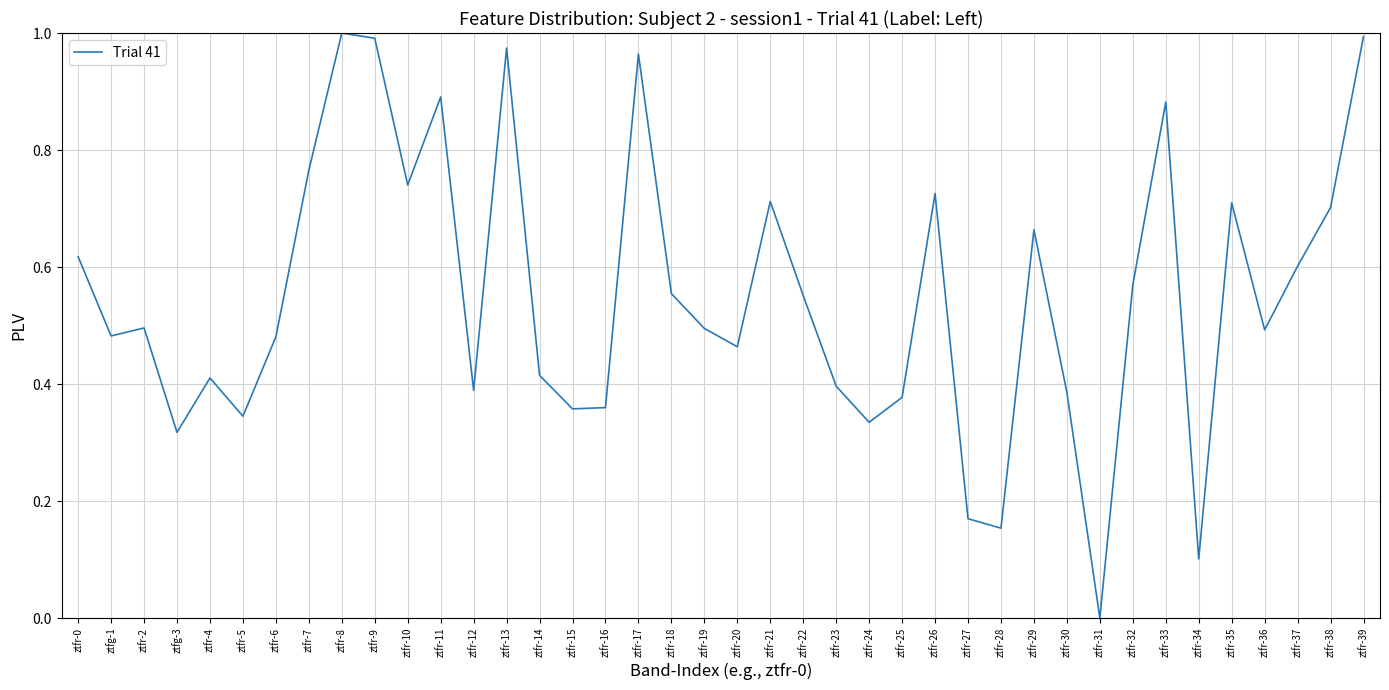

At which label is the value closest to 0?

ztfr-31